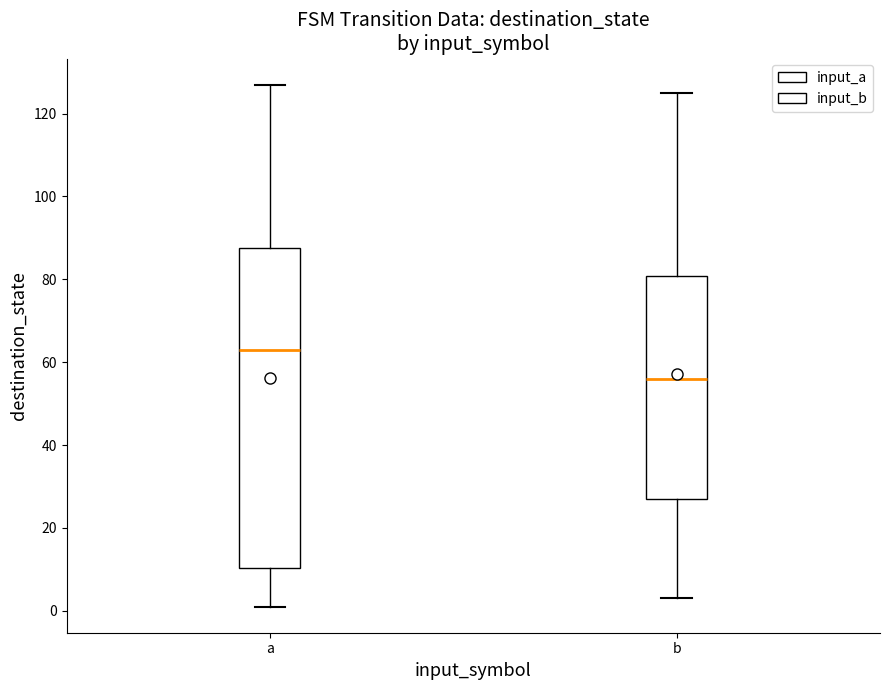

Reading left to right, read every box against the y-axis: the position of its median line, the range the box covers, and the ends of its whiskers. The values are not printed on the chart, so give them approximately, as read against the axis.

a: median 64, box 10 to 88, whiskers 2 to 128
b: median 56, box 28 to 80, whiskers 4 to 126